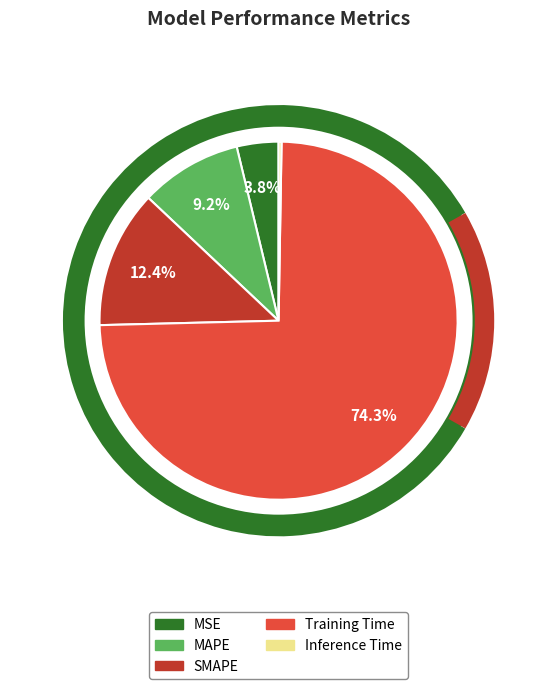

What is the total percentage of MSE and Training Time?

78.1%